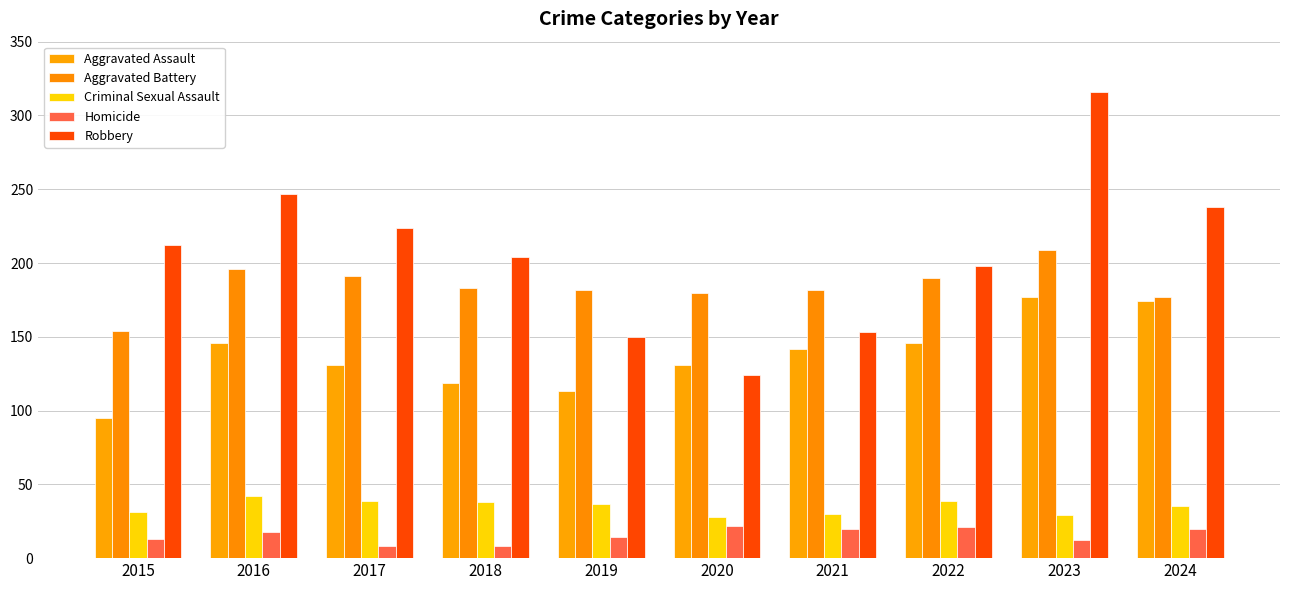

How many series are shown in this chart?

5